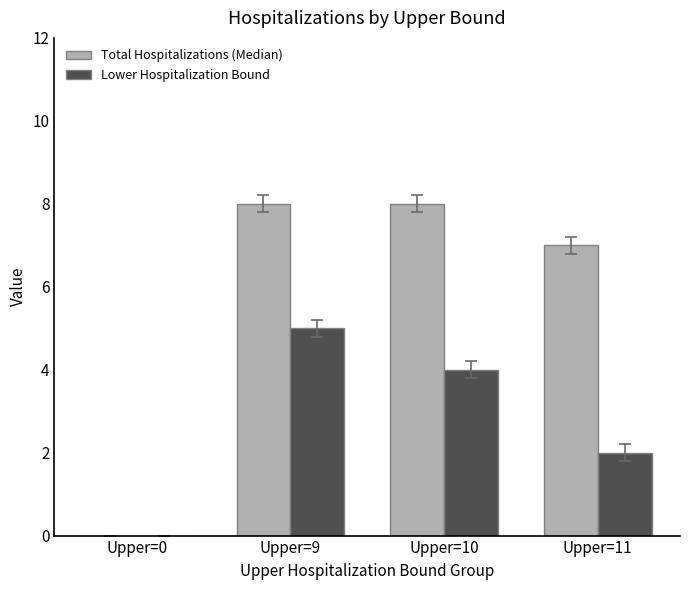

The value of Lower Hospitalization Bound at Upper=0 is 0. True or false?

True